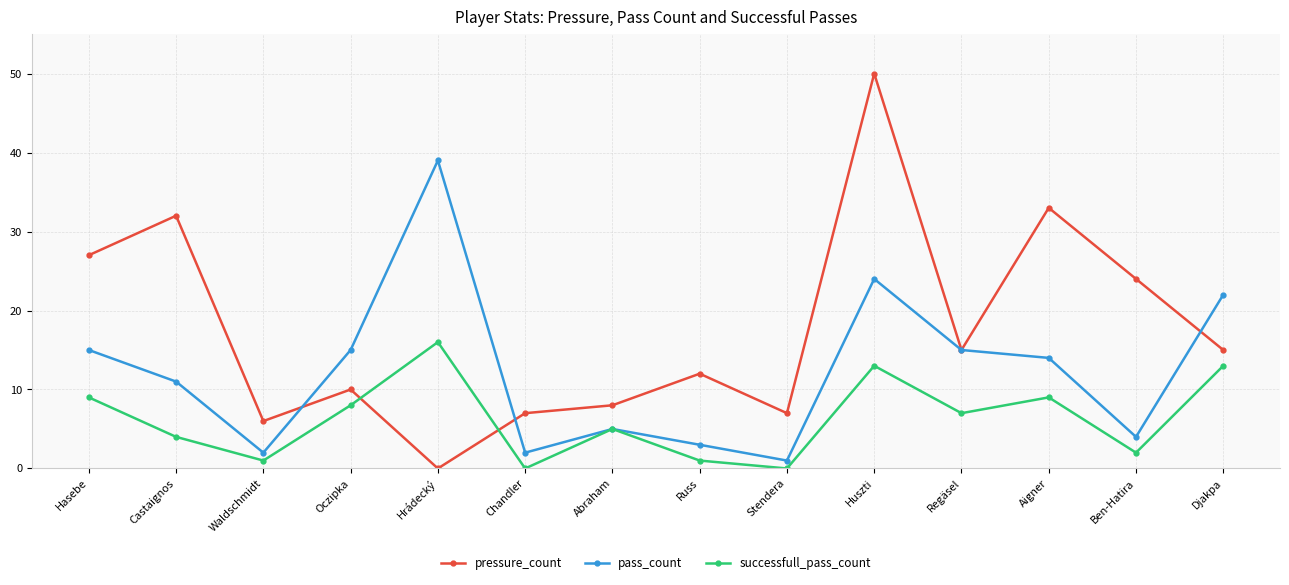

Is the value of pressure_count at Aigner greater than the value of pass_count at Aigner?

Yes